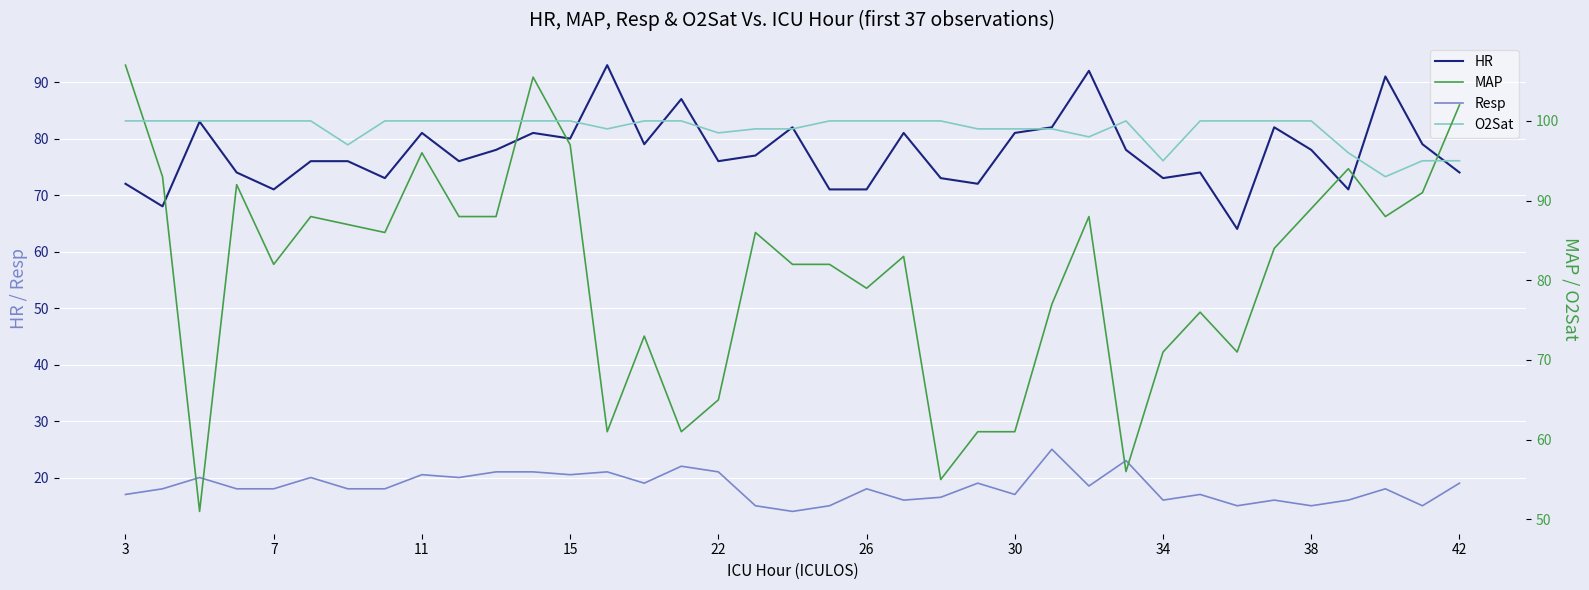

True or false: HR and Resp cross at least once.

False